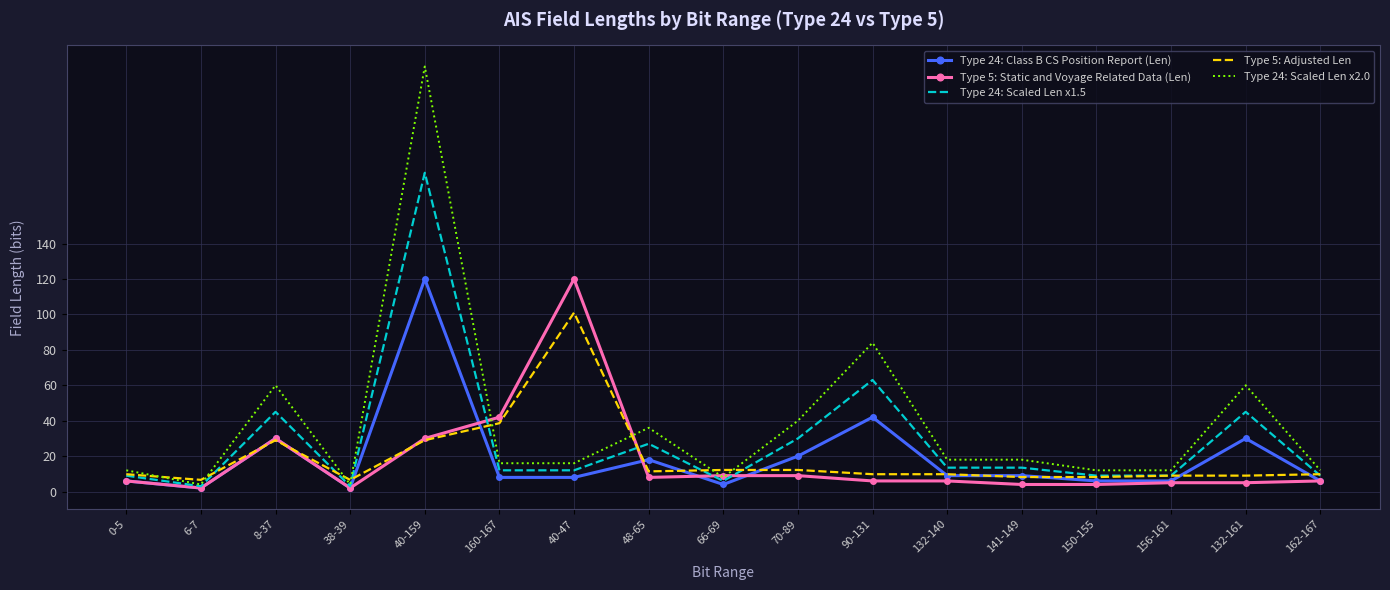

What is the difference between the highest and lowest values at 40-47?

112.0